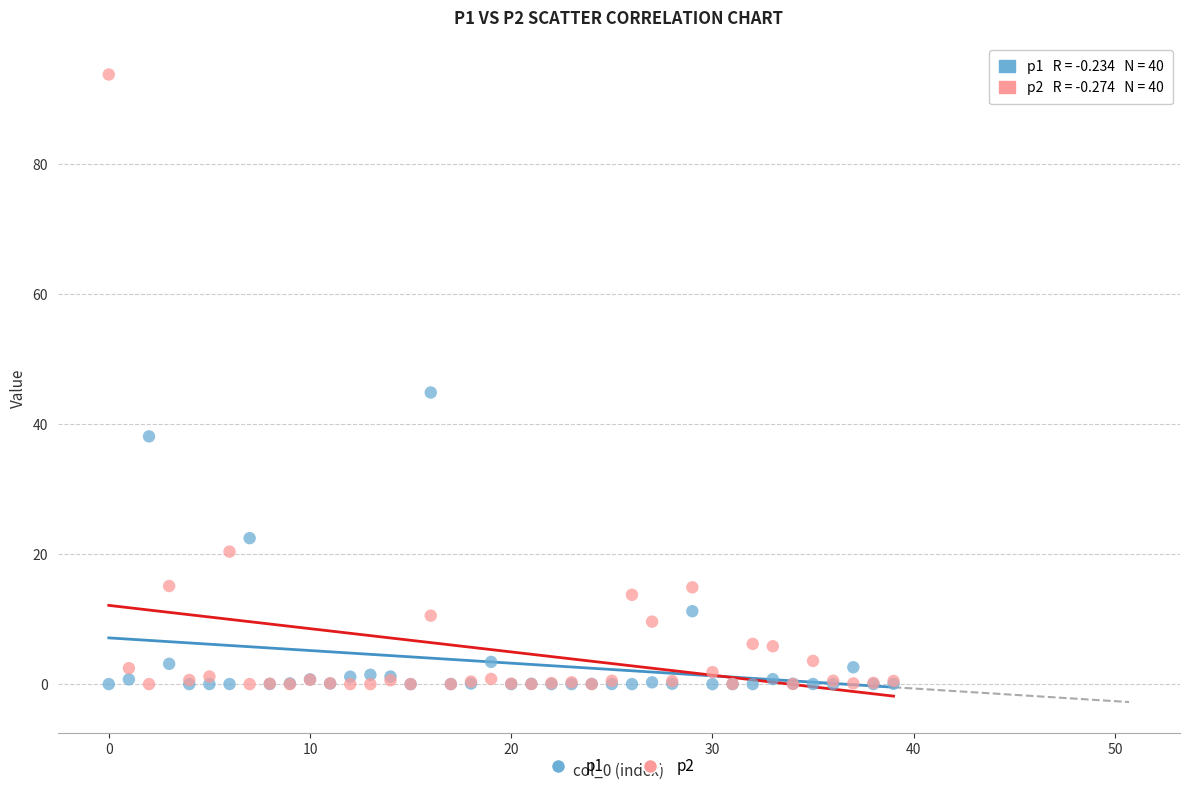

Which series contains the highest Y value?

p2